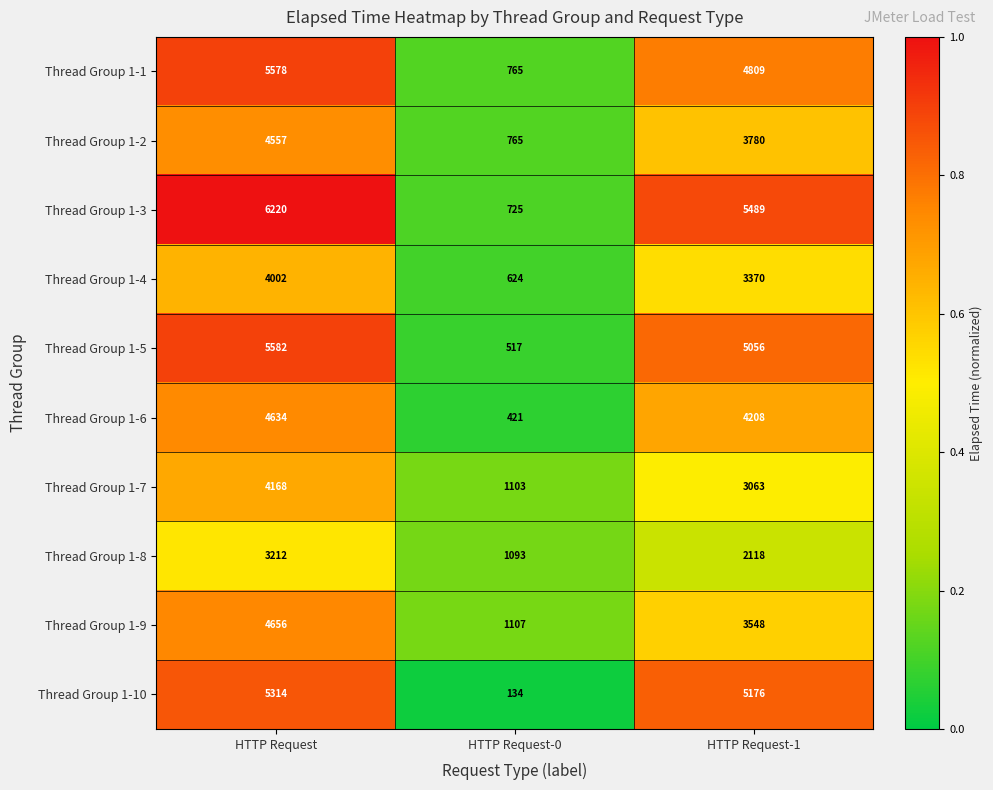

True or false: Thread Group 1-5 has a value of 517 at HTTP Request-0.

True